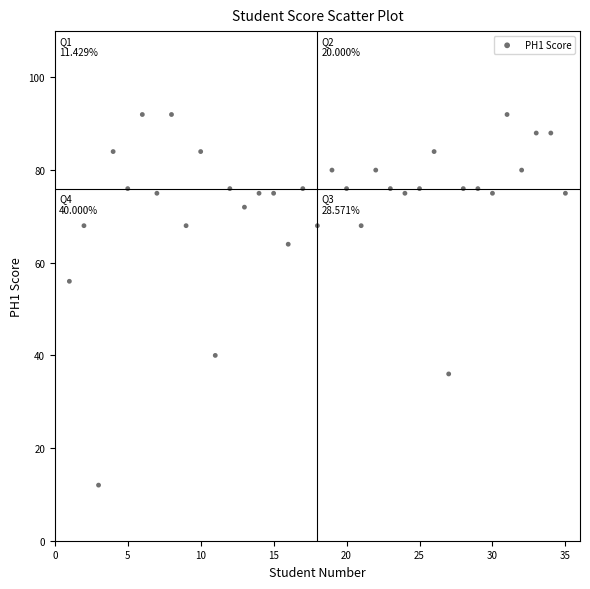

What Y value in the scatter plot is closest to 52?

56